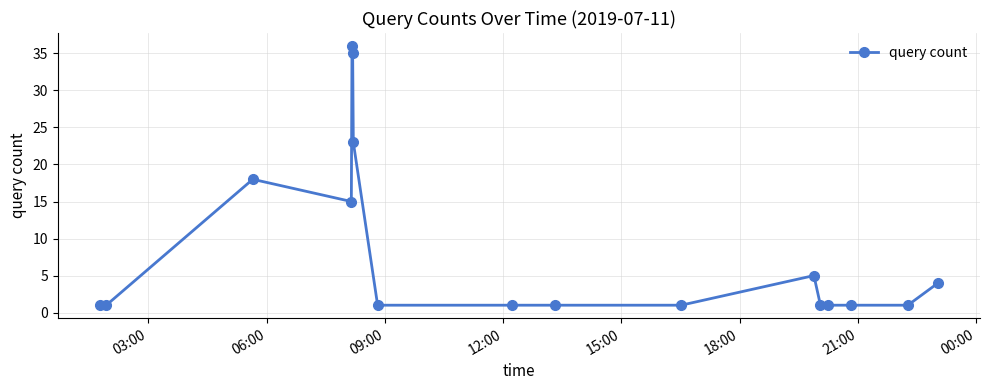

What is the greatest value displayed?

36